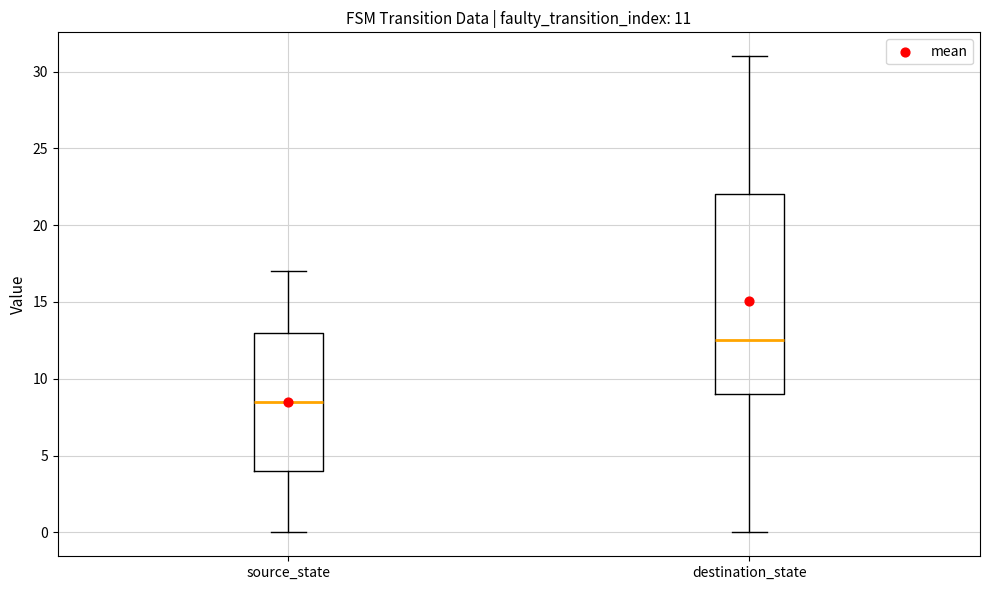

Comparing the boxes themselves (not the whiskers), which one is the tallest?

destination_state